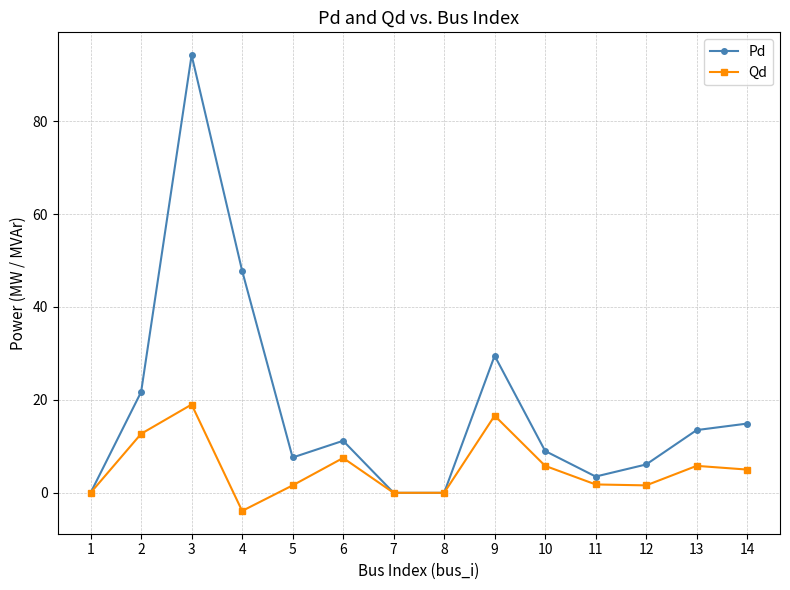

What is the greatest value displayed?

94.2